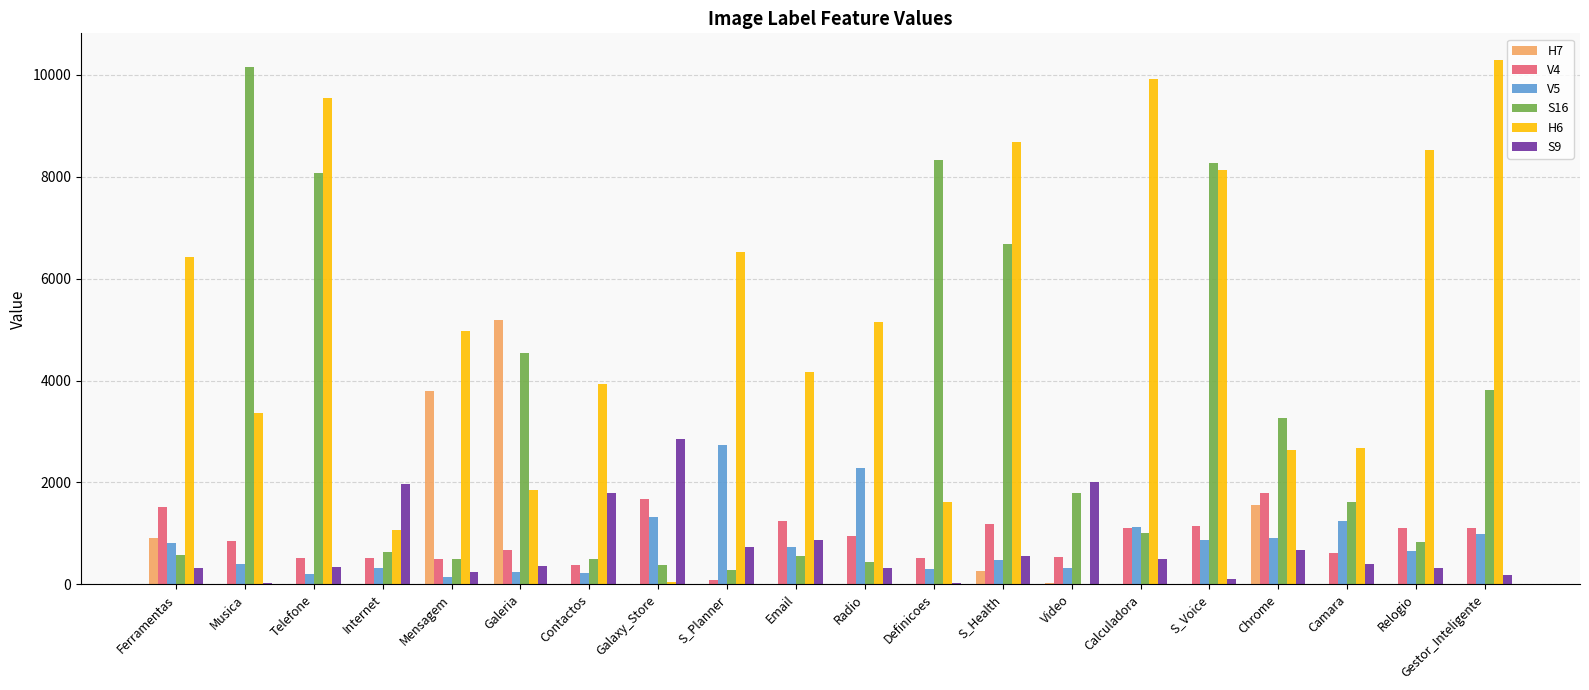

True or false: H6 has a value of 4176 at Email.

True